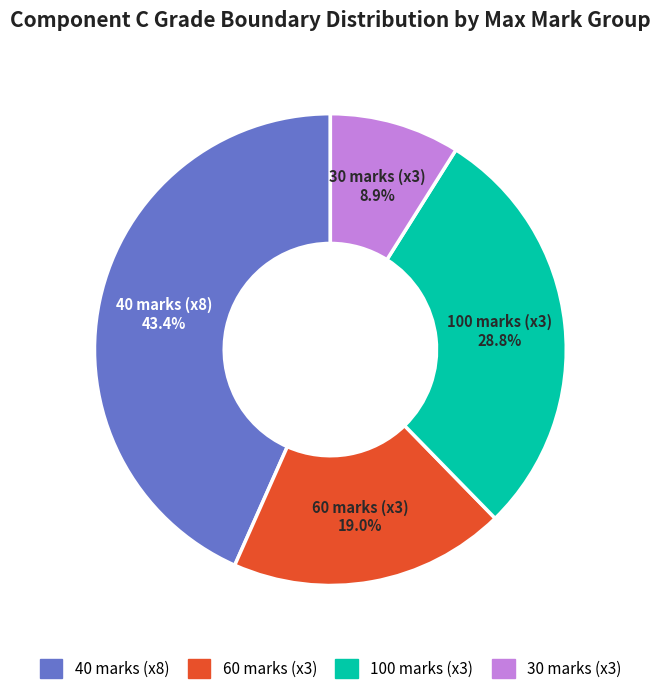

Does any single category account for the majority?

No